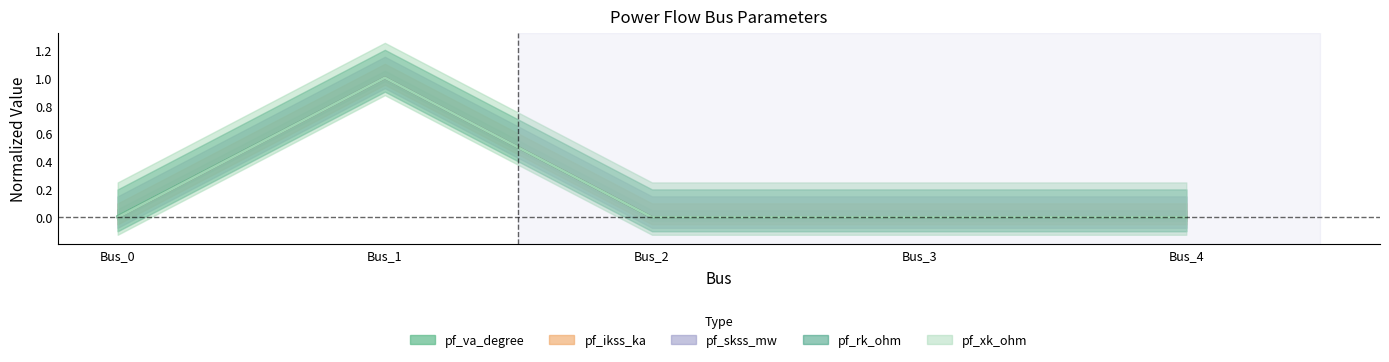

Which series changed the most between Bus_0 and Bus_1?

pf_ikss_ka